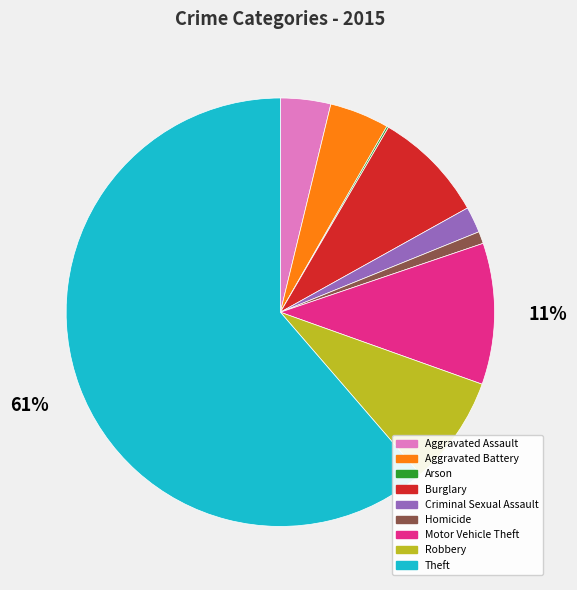

To the nearest percent, what portion does Aggravated Battery represent?

4%